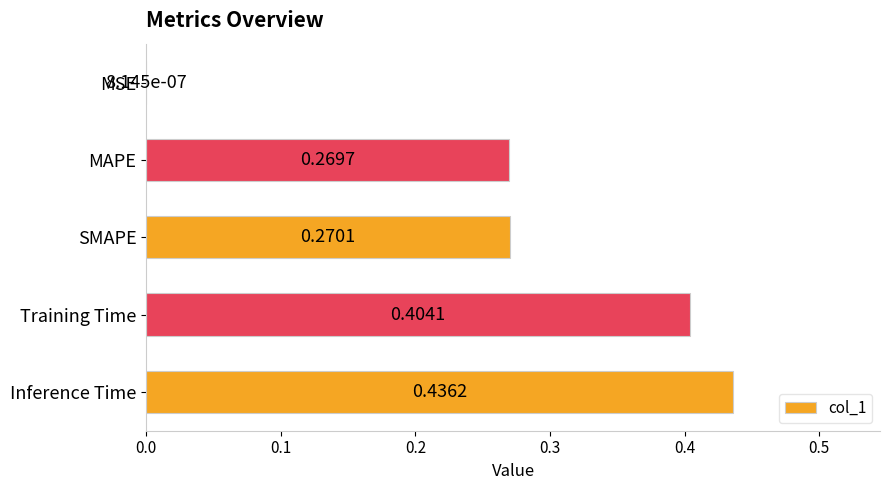

Which category has the highest value across all series?

Inference Time